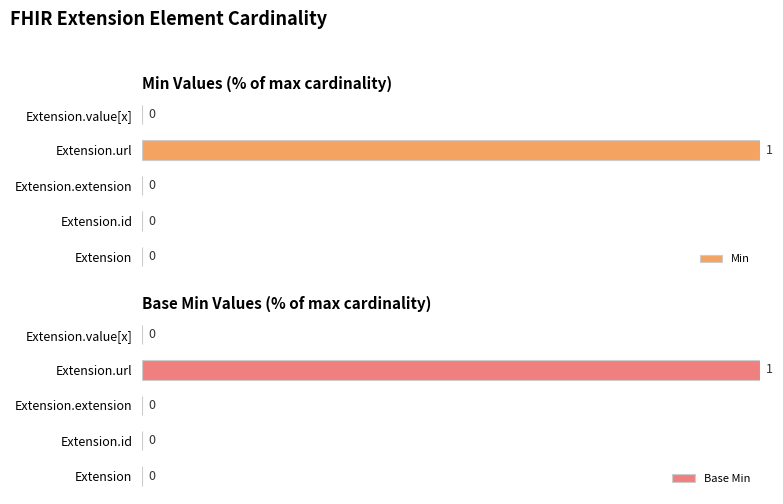

Which category has the highest value in the Min series?

Extension.url